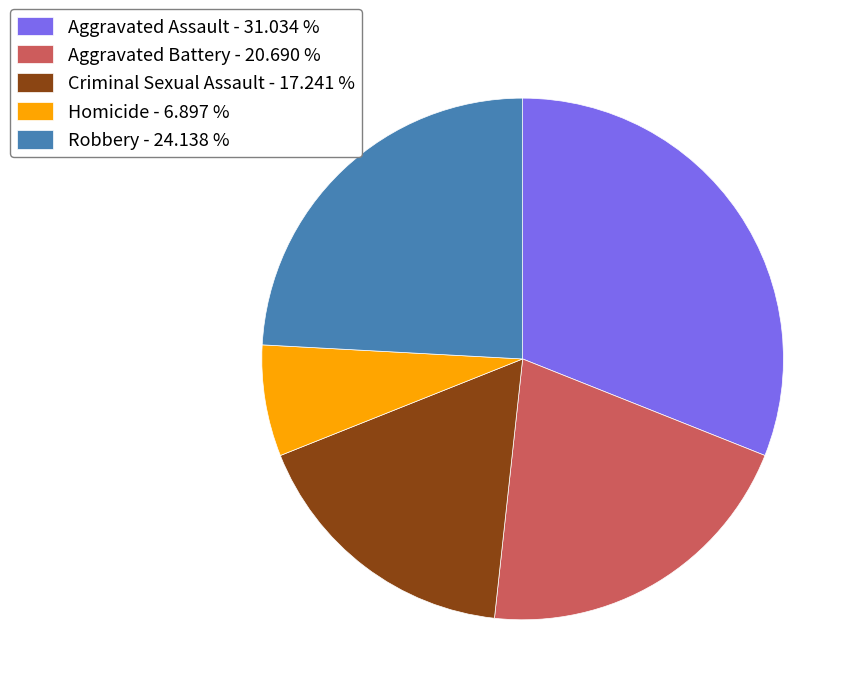

Is the sum of Robbery - 24.138 % and Criminal Sexual Assault - 17.241 % greater than half?

No